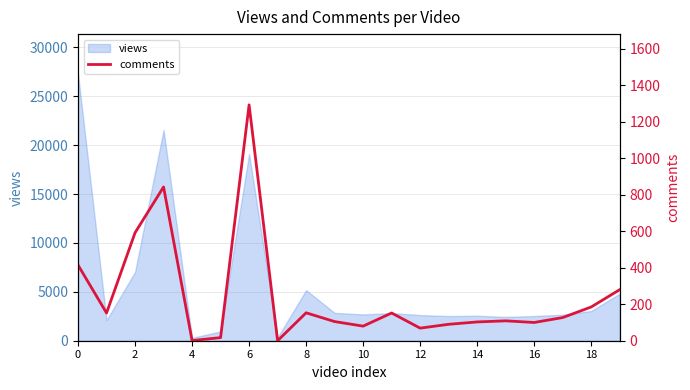

True or false: the data shows 96 at 8.

False